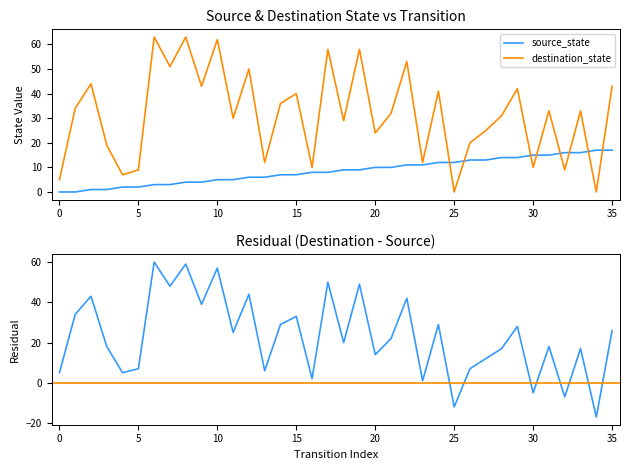

At which category does destination_state reach its first local peak?

2